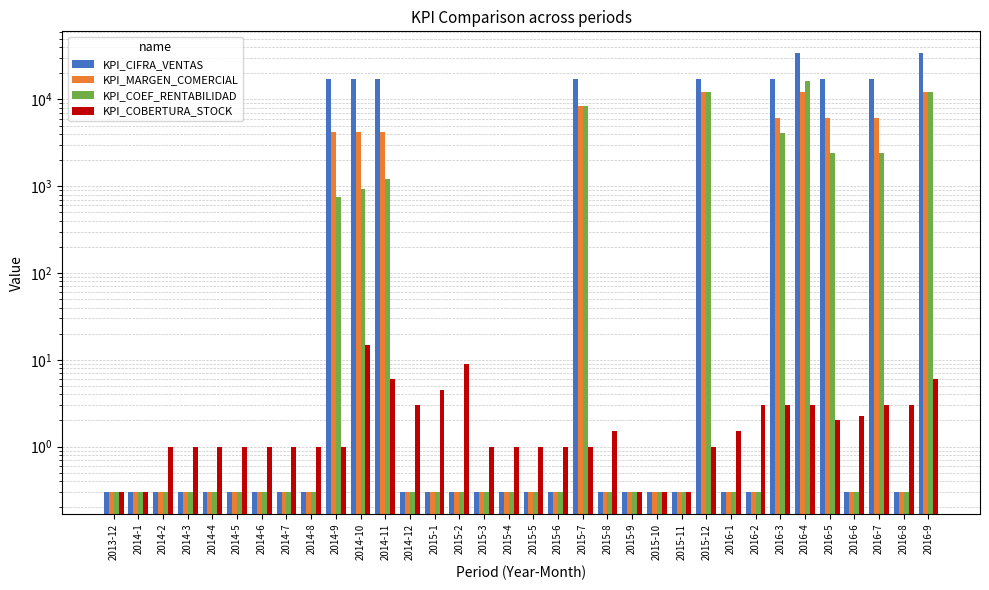

Does the chart contain any negative values?

No